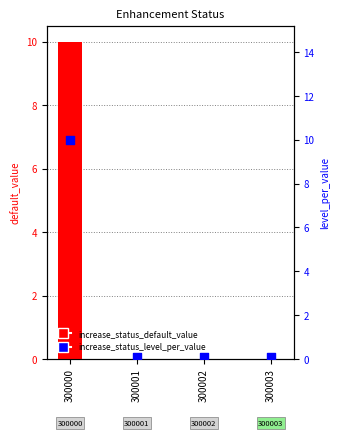

Which series reaches the minimum Y coordinate?

increase_status_default_value